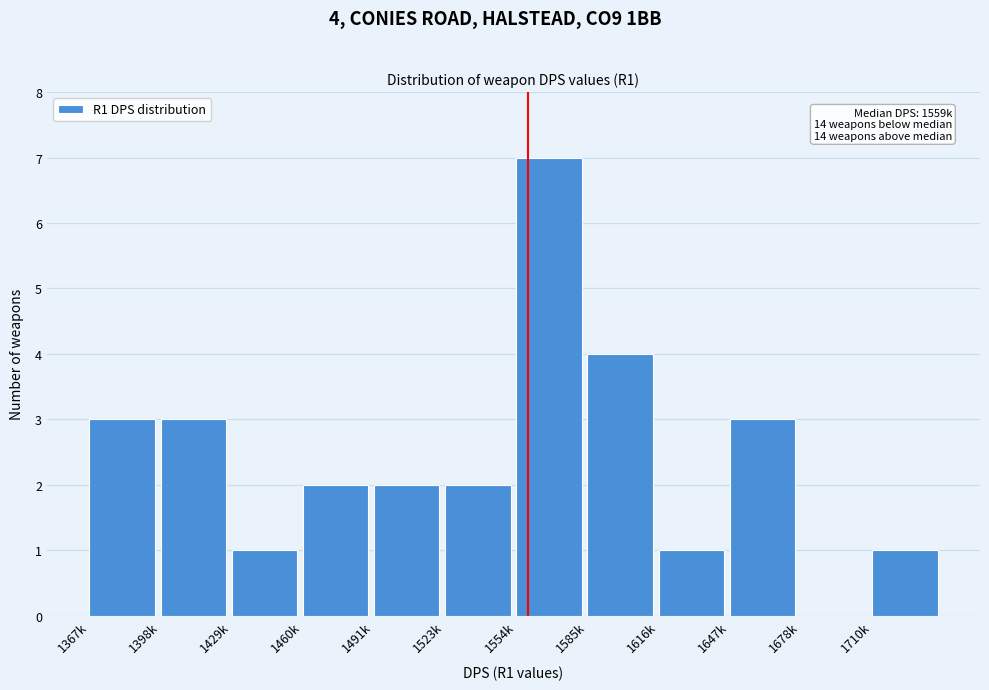

Reading left to right, transcribe all the data shown in this chart.

1367k=3	1398k=3	1429k=1	1460k=2	1491k=2	1523k=2	1554k=7	1585k=4	1616k=1	1647k=3	1678k=0	1710k=1